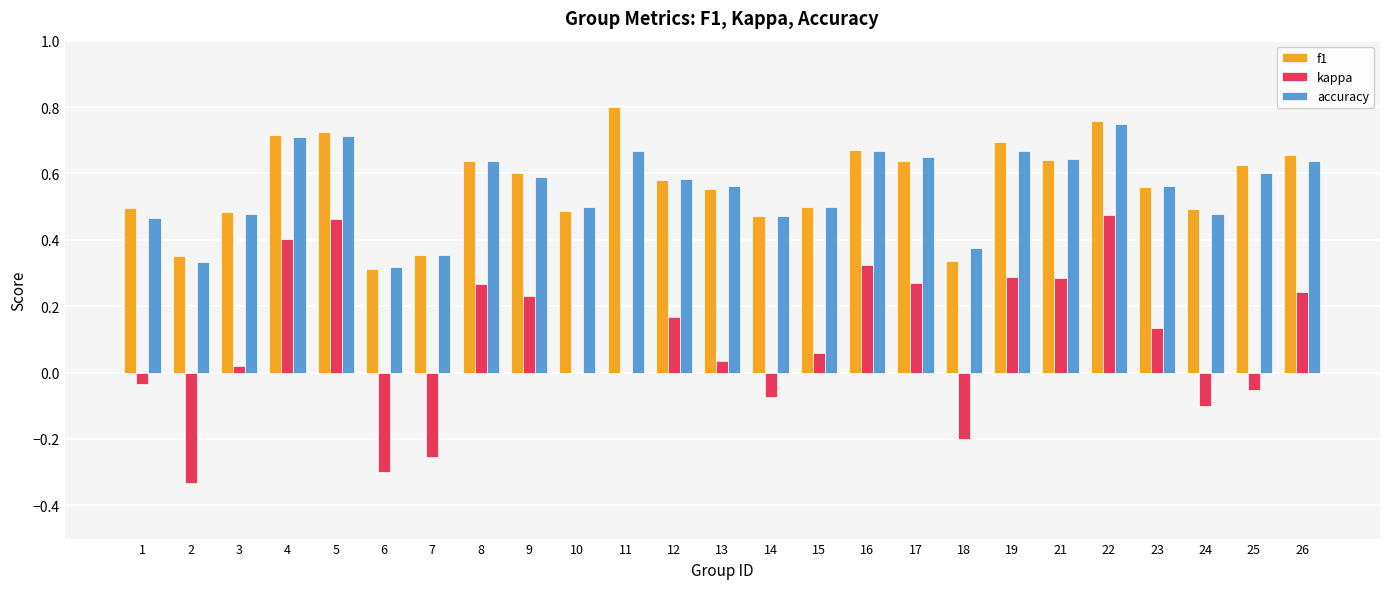

Which series has the widest spread of values?

kappa